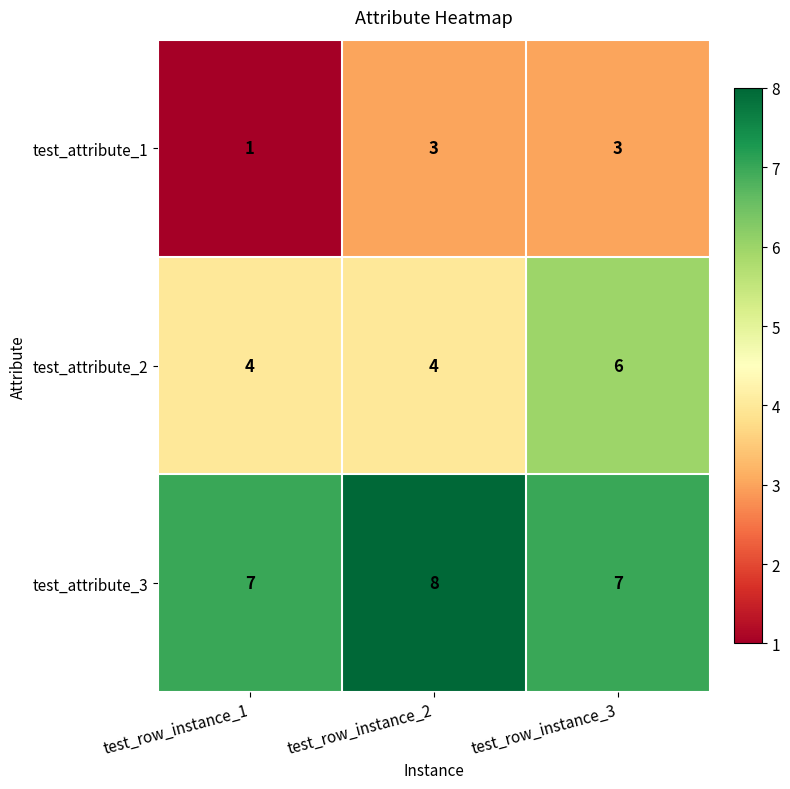

At which category does the chart reach its peak across all series?

test_row_instance_2